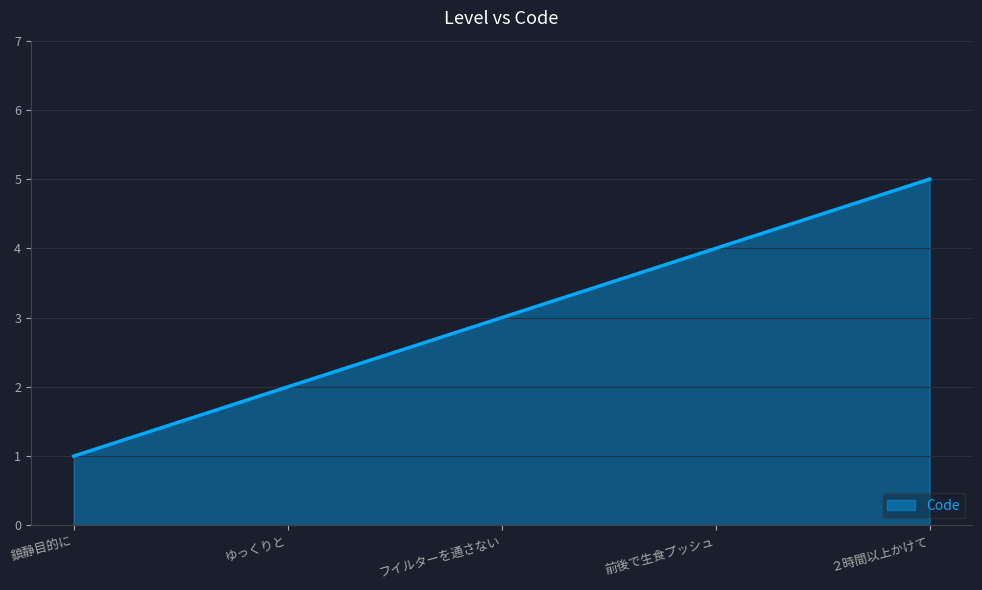

What position from the right is ゆっくりと?

4